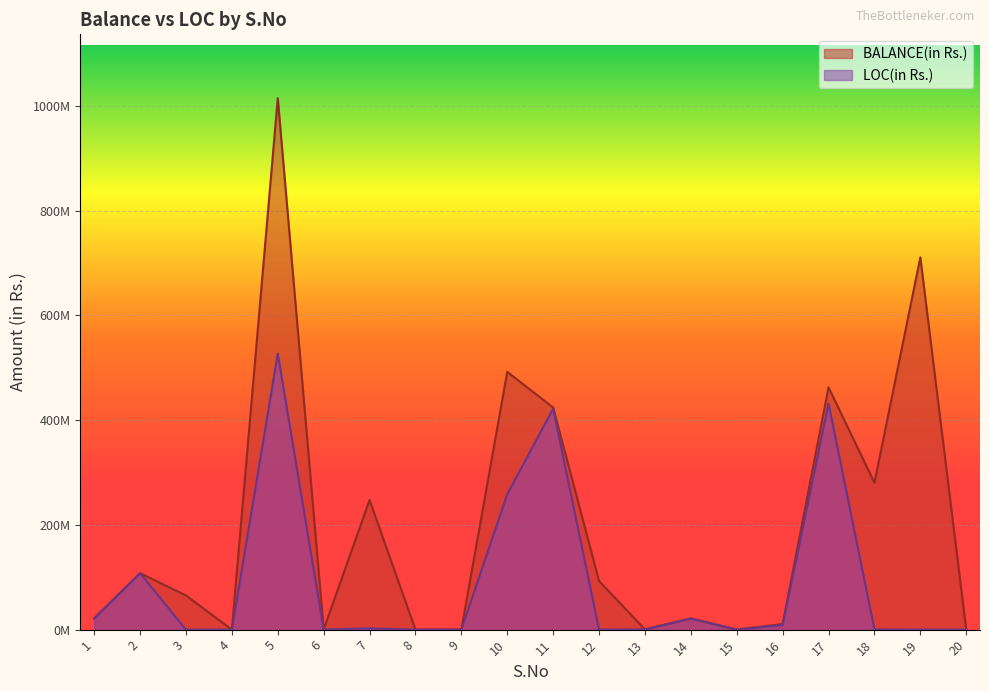

True or false: LOC(in Rs.) has a value of -317811999 at 20.

False